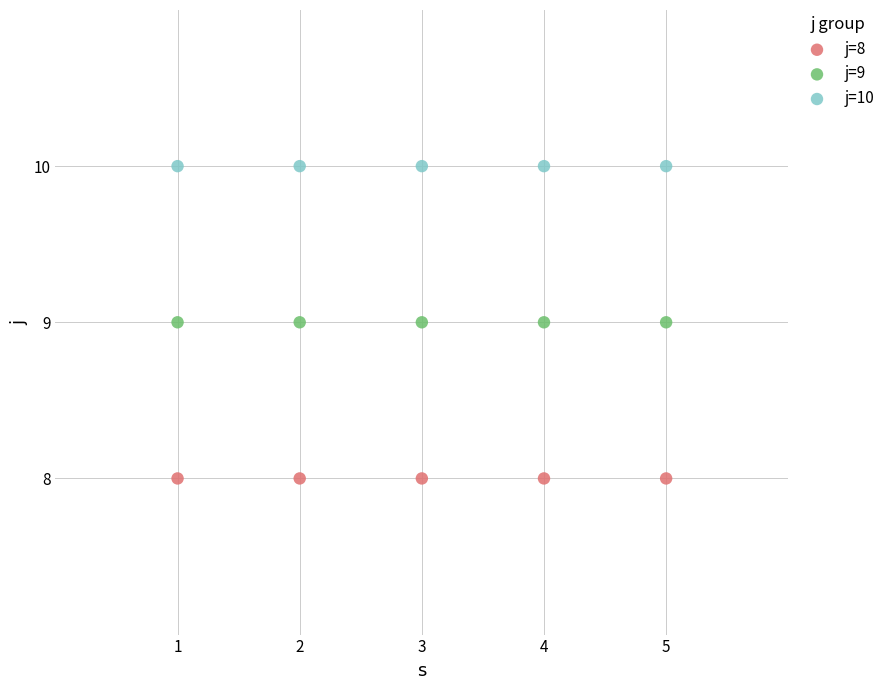

Which series reaches the minimum Y coordinate?

j=8